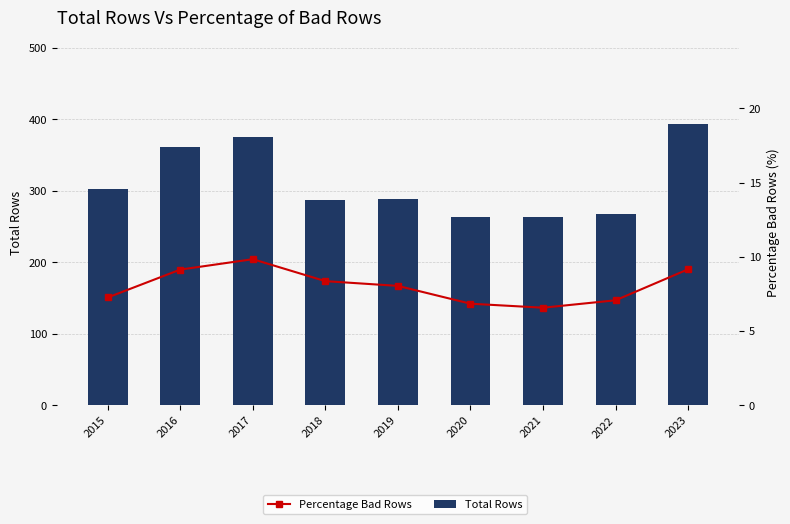

The Total Rows series shows 288.0 at 2019. True or false?

True